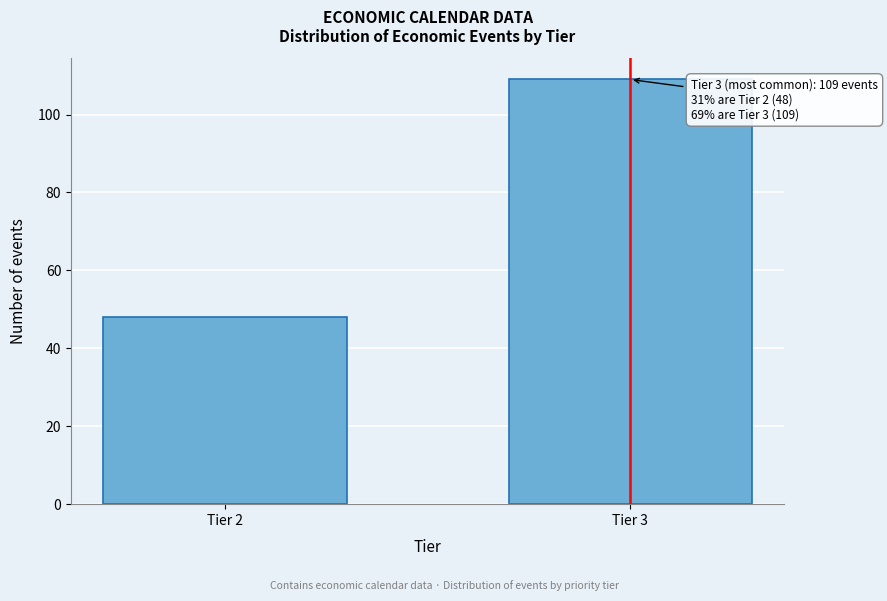

Reading left to right, extract all data points from this chart.

48	109